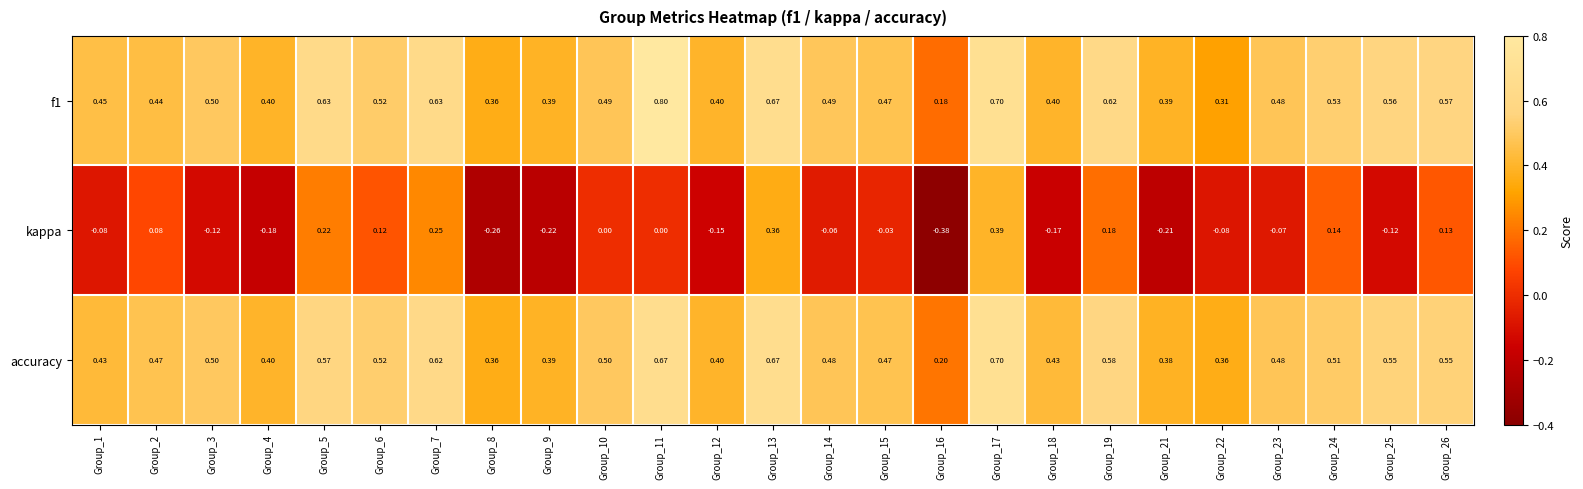

Is the value of f1 at Group_7 greater than the value of accuracy at Group_15?

Yes